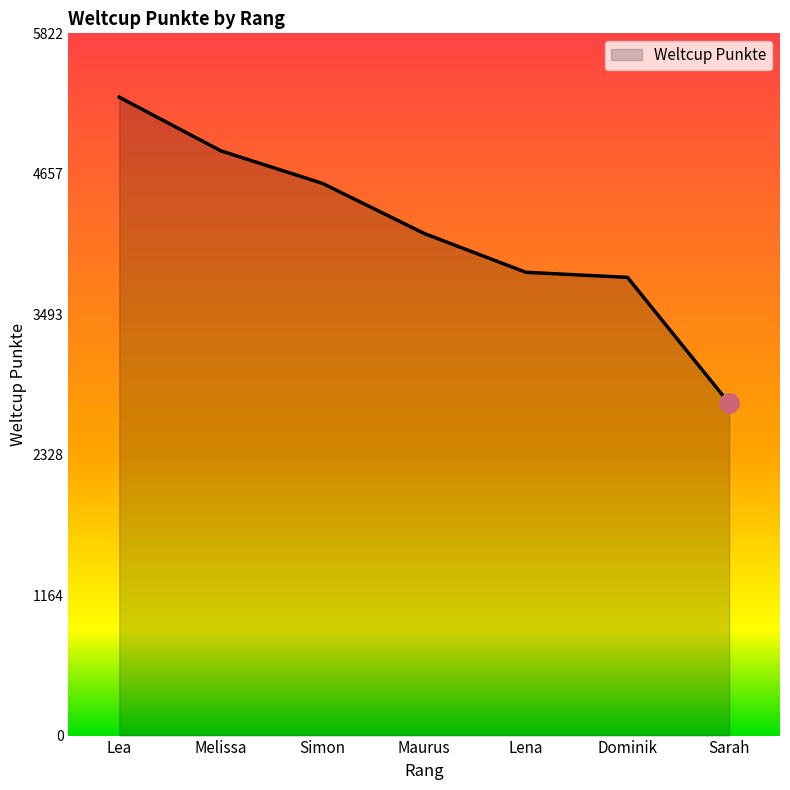

The chart shows a value of 5394 at Lena. True or false?

False